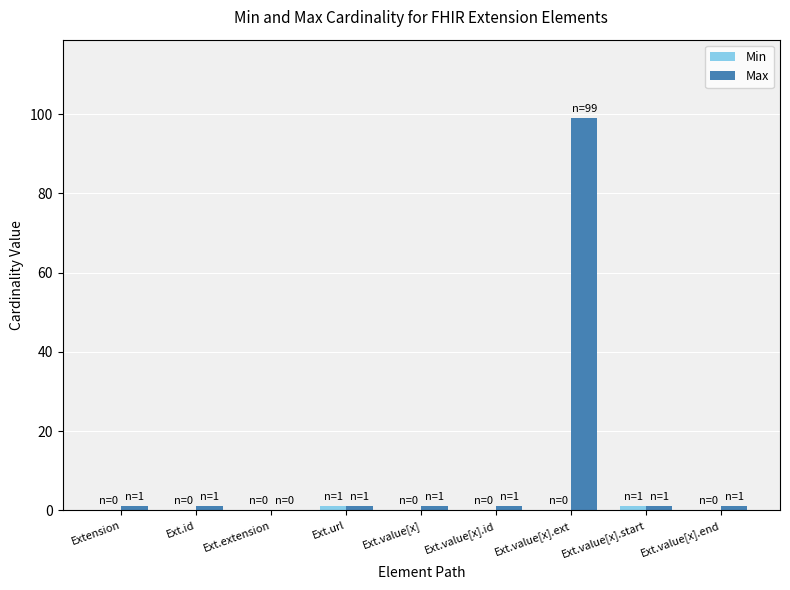

How many data points does each series have?

9